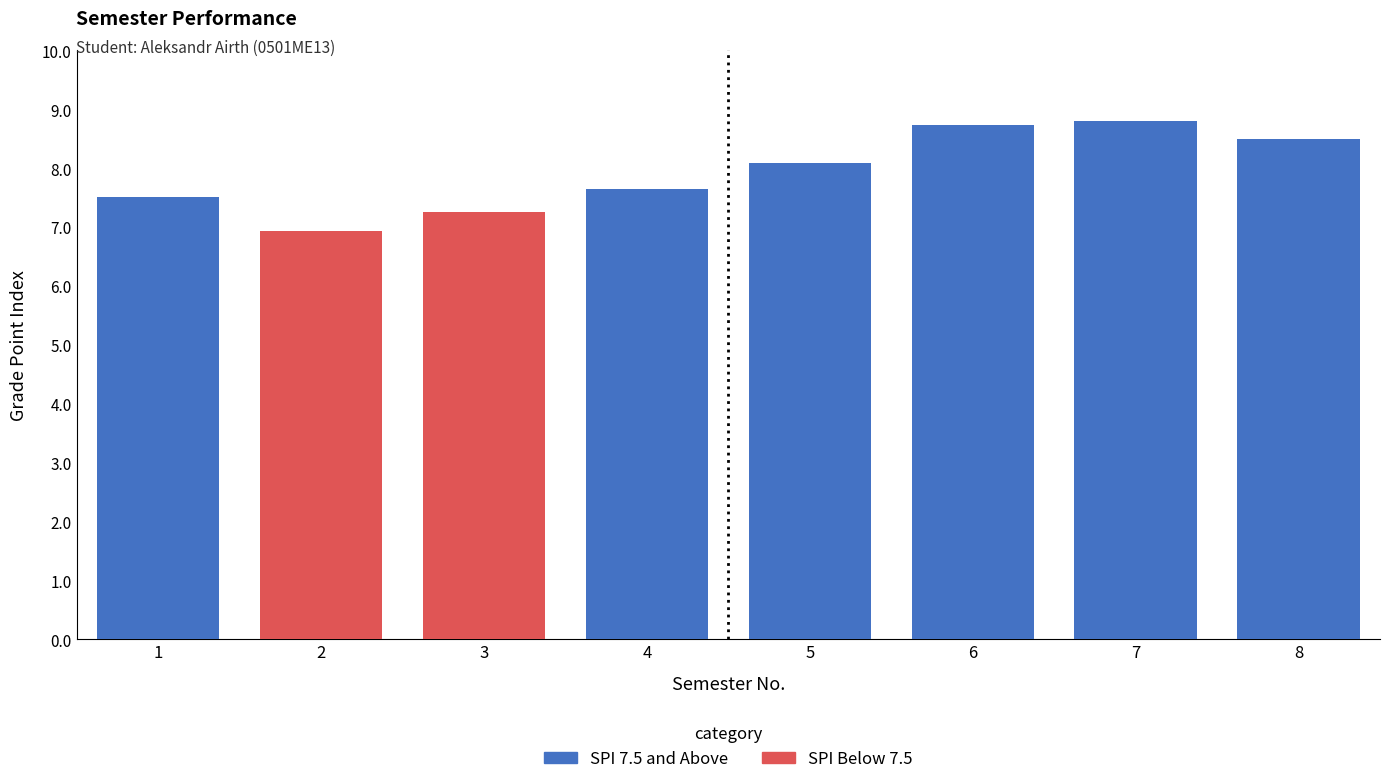

Read the value at 8.

8.5